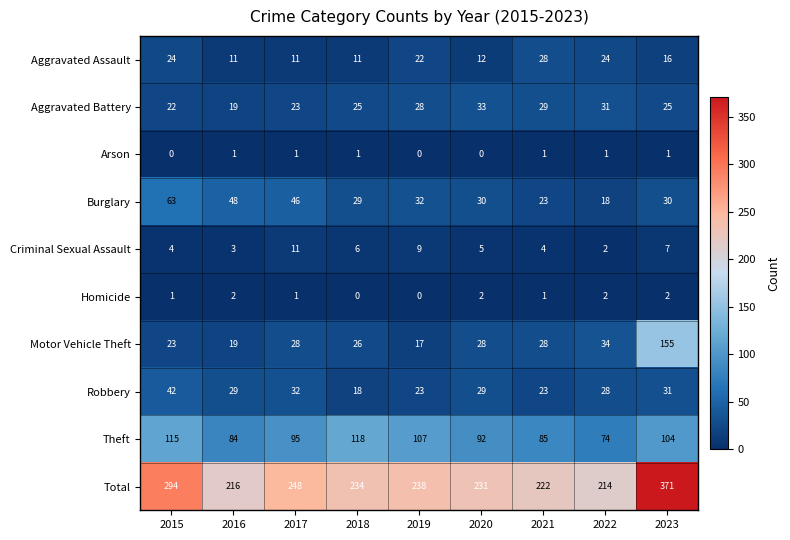

At 2015, list the series in order from largest to smallest.

Total, Theft, Burglary, Robbery, Aggravated Assault, Motor Vehicle Theft, Aggravated Battery, Criminal Sexual Assault, Homicide, Arson